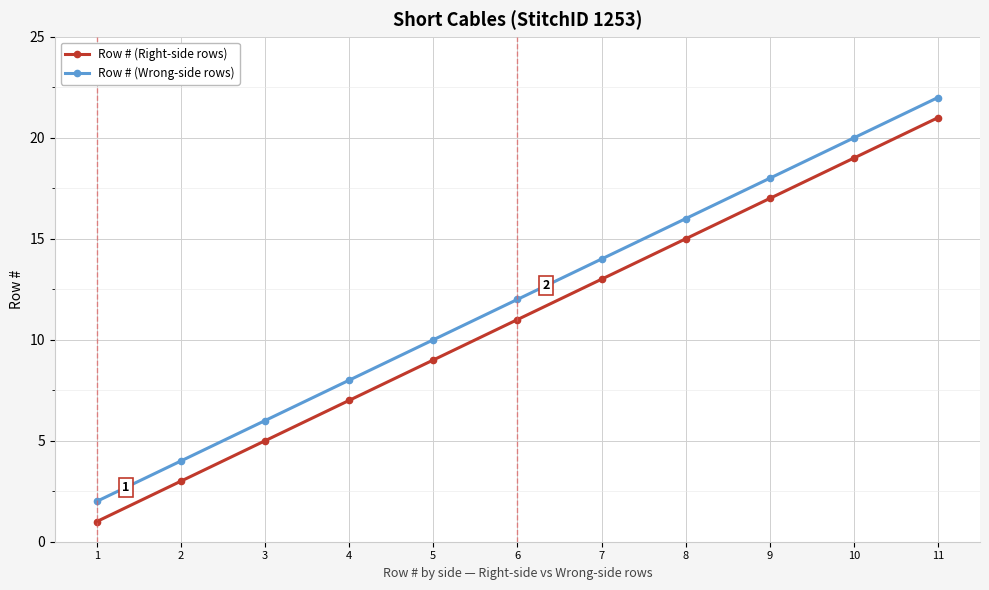

Is the value of Row # (Wrong-side rows) at 5 greater than the value of Row # (Right-side rows) at 8?

No